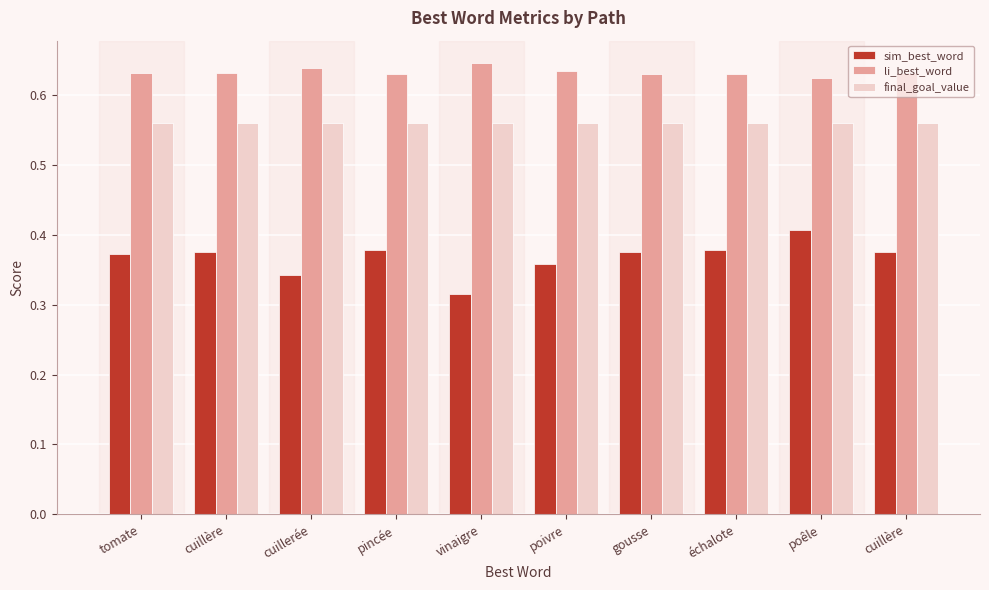

What is the difference between the highest and lowest values at vinaigre?

0.3